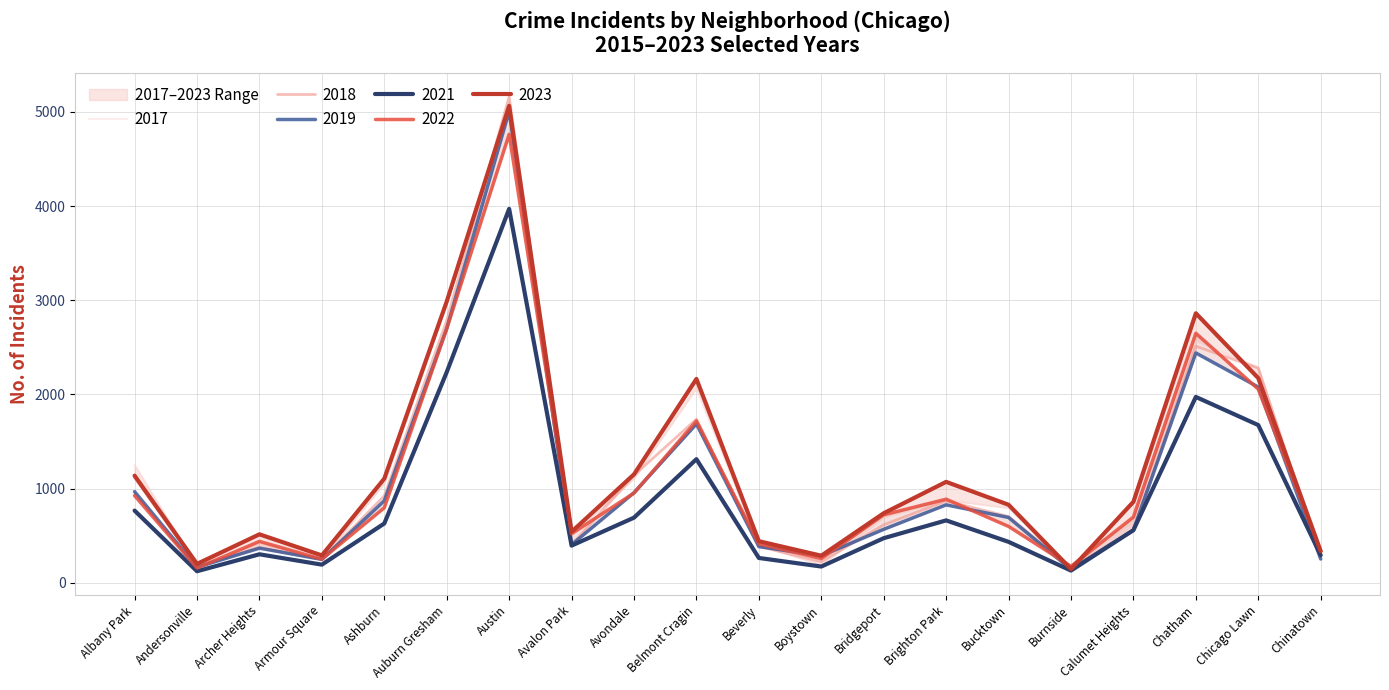

How many data points in 2021 are less than 559?

10